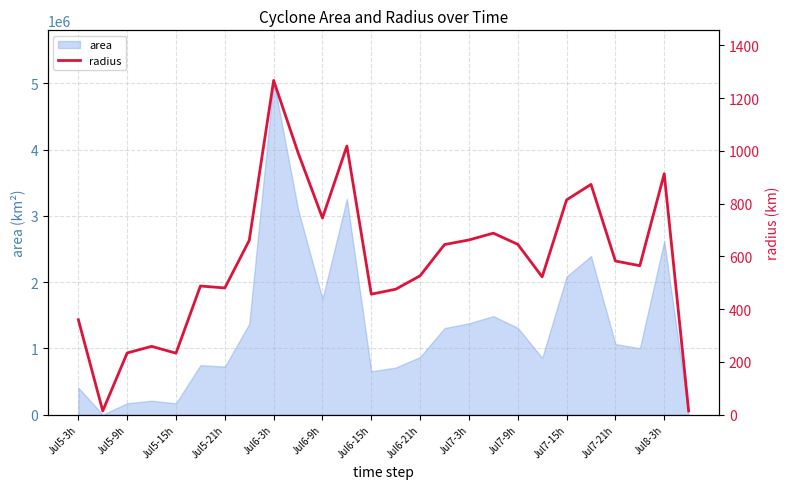

What is the value of the 9th point from the left?

1267.3